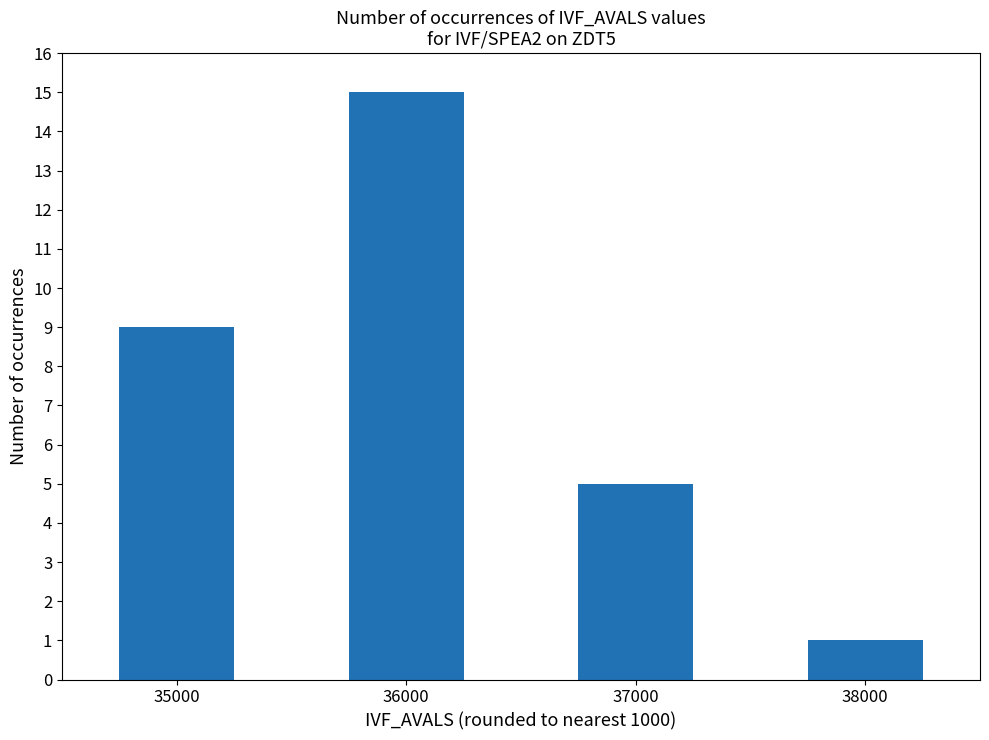

Does the chart contain any negative values?

No